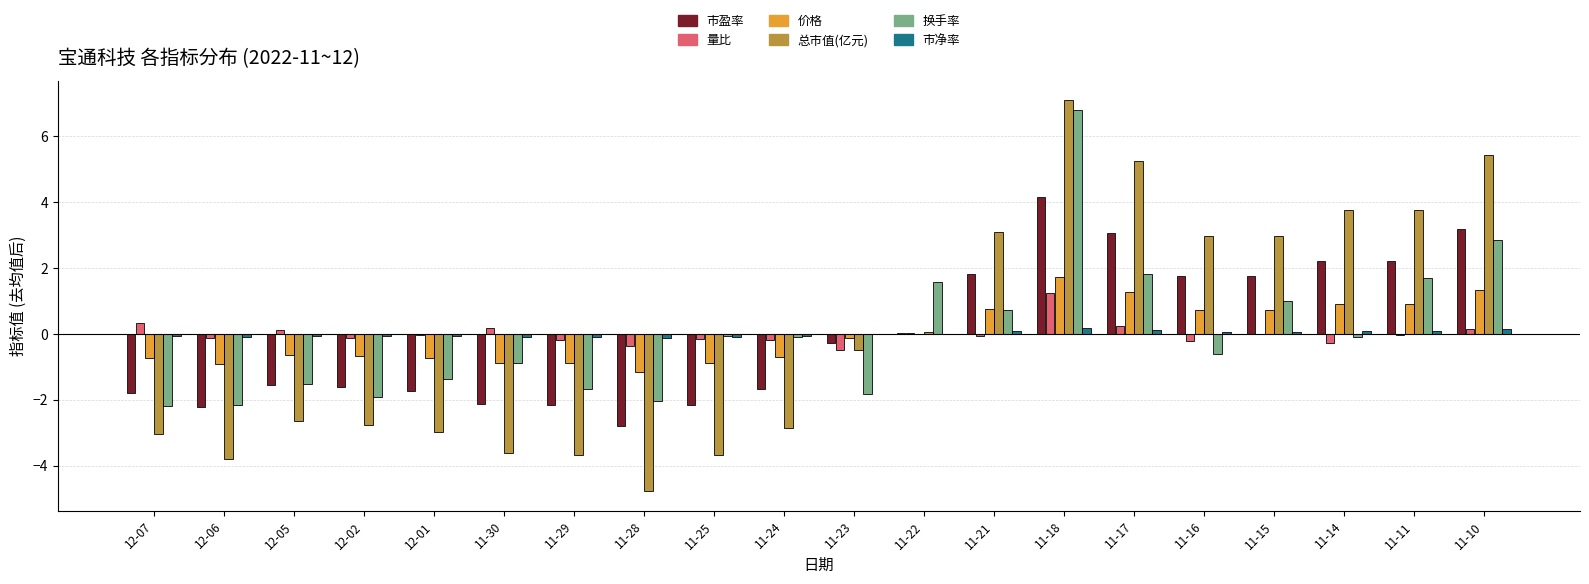

At which label is 量比 closest to 0?

11-15